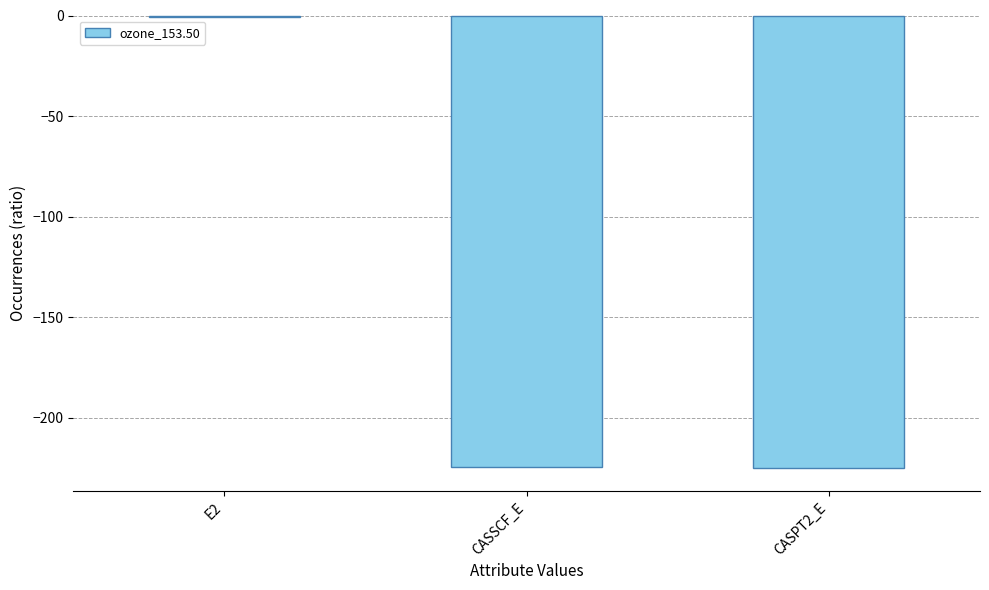

What is the change in value from E2 to CASPT2_E?

-224.5